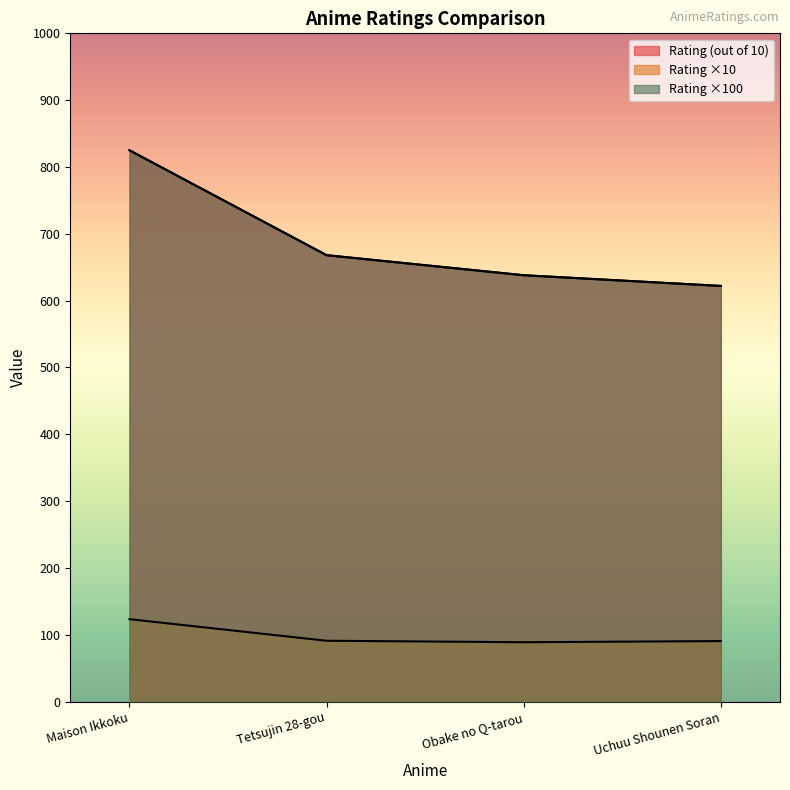

How many values in the rating series are below 668?

2